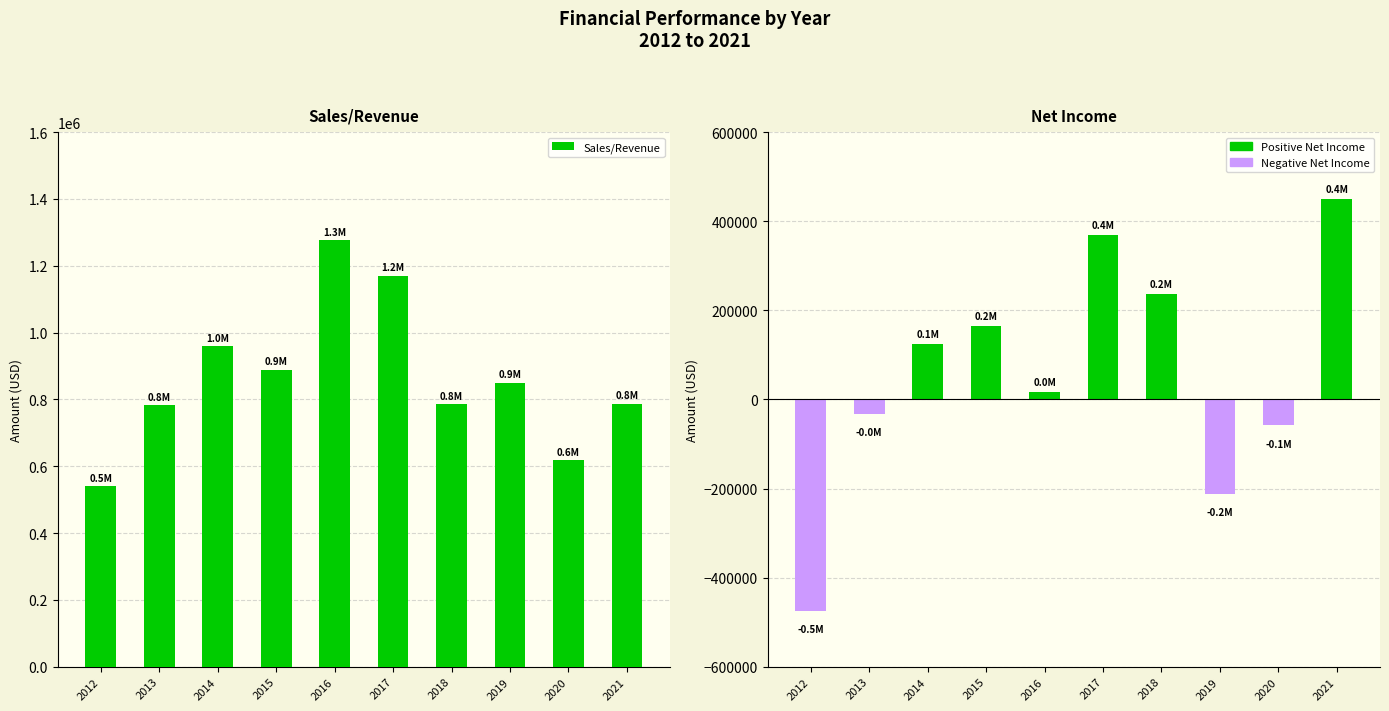

Where is Net Income nearest to the value -12785?

2013